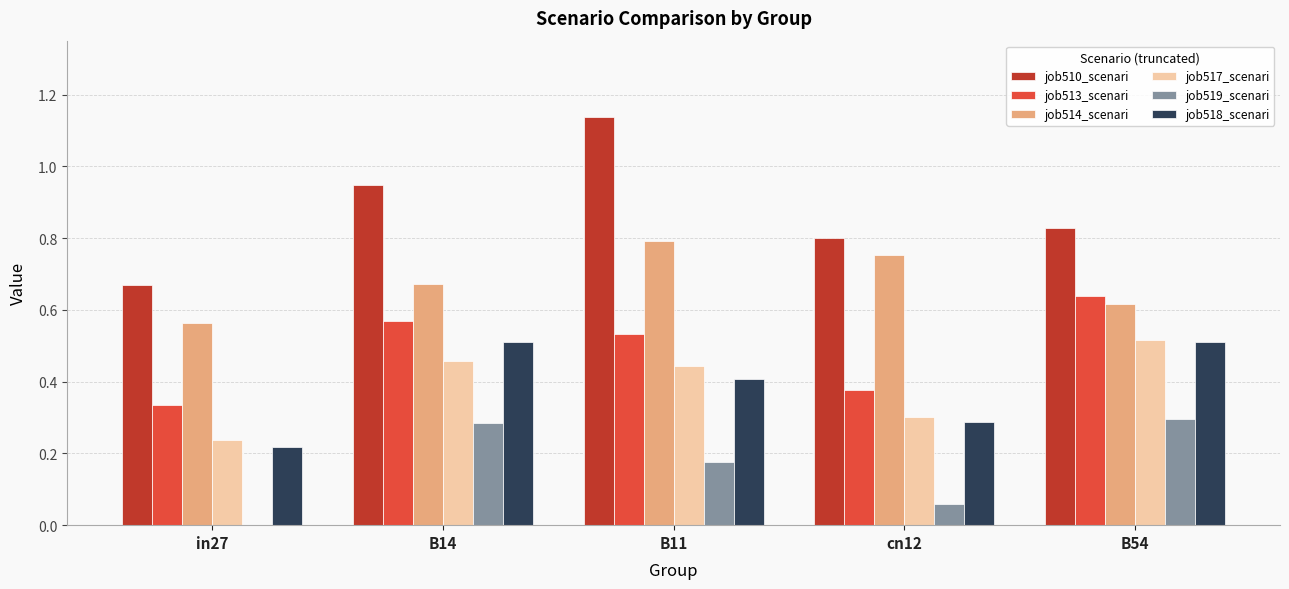

How many groups of bars are there?

5